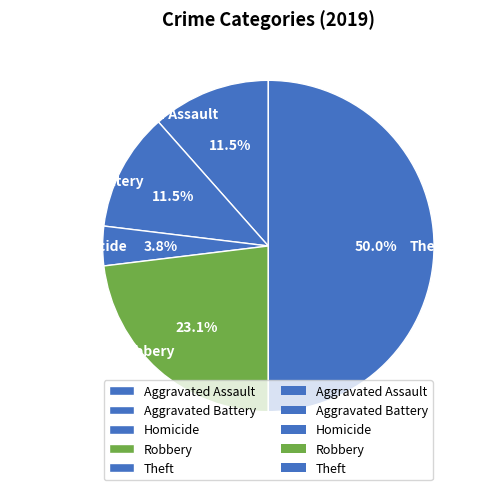

Between Aggravated Assault and Homicide, which is larger?

Aggravated Assault